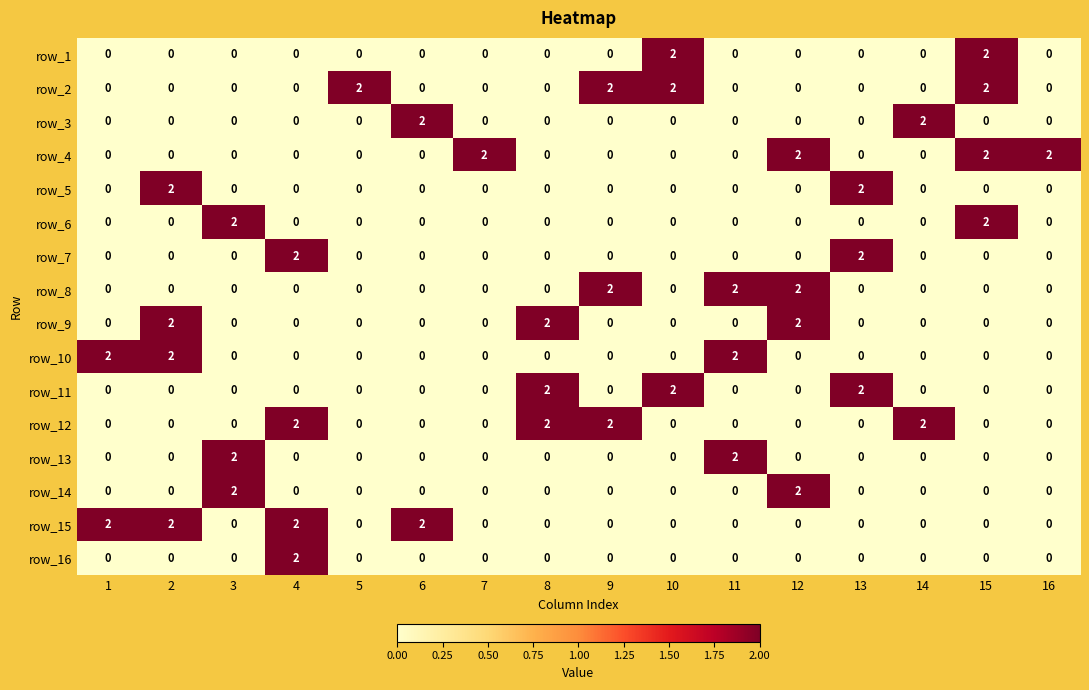

The row_10 series shows 2 at 2. True or false?

True